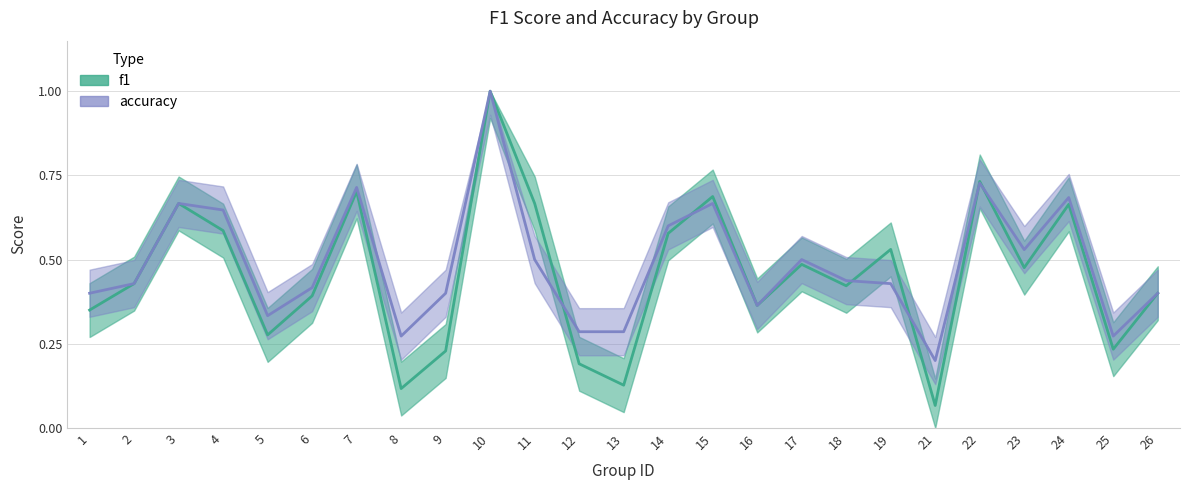

Which has a higher value, 8 or 22?

22